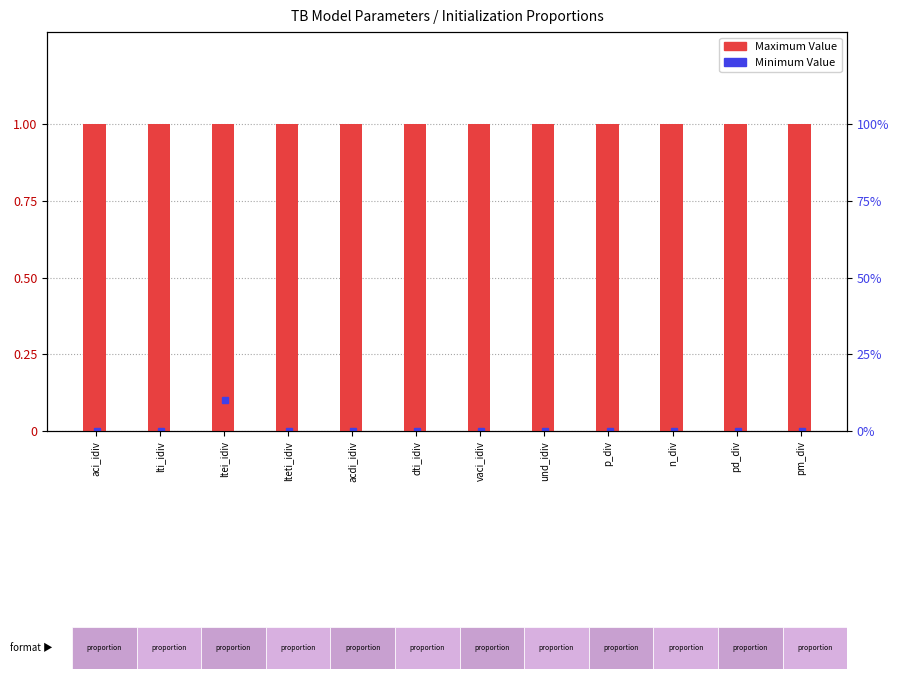

Reading left to right, what are all the values shown in this chart?

Maximum Value: aci_idiv=1	lti_idiv=1	ltei_idiv=1	lteti_idiv=1	acdi_idiv=1	dti_idiv=1	vaci_idiv=1	und_idiv=1	p_div=1	n_div=1	pd_div=1	pm_div=1
Minimum Value: aci_idiv=0	lti_idiv=0	ltei_idiv=0	lteti_idiv=0	acdi_idiv=0	dti_idiv=0	vaci_idiv=0	und_idiv=0	p_div=0	n_div=0	pd_div=0	pm_div=0